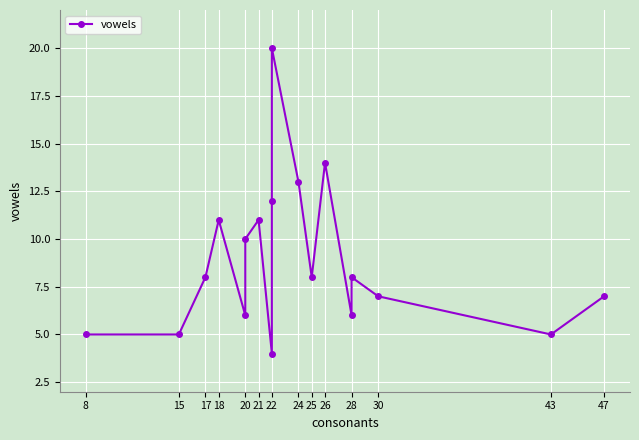

True or false: the data has more than 2 interior local peaks.

True